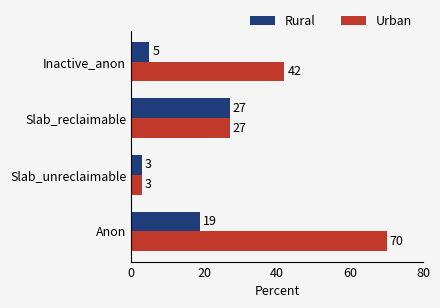

Rank the series by their maximum value, from highest to lowest.

Urban, Rural